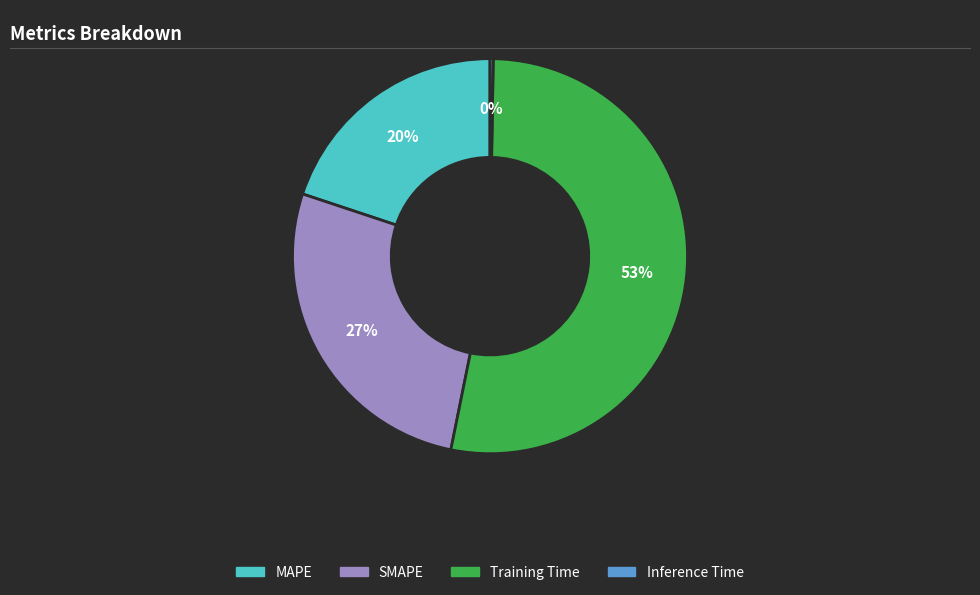

To the nearest percent, what portion does Training Time represent?

53%